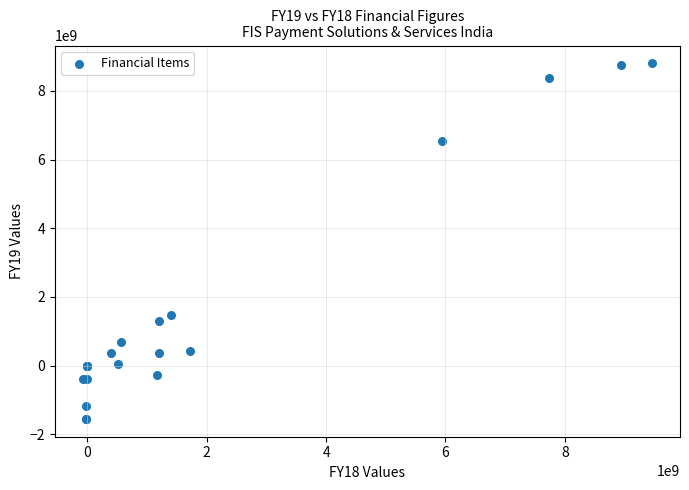

What Y value in the scatter plot is closest to 3626500000?

1487000000